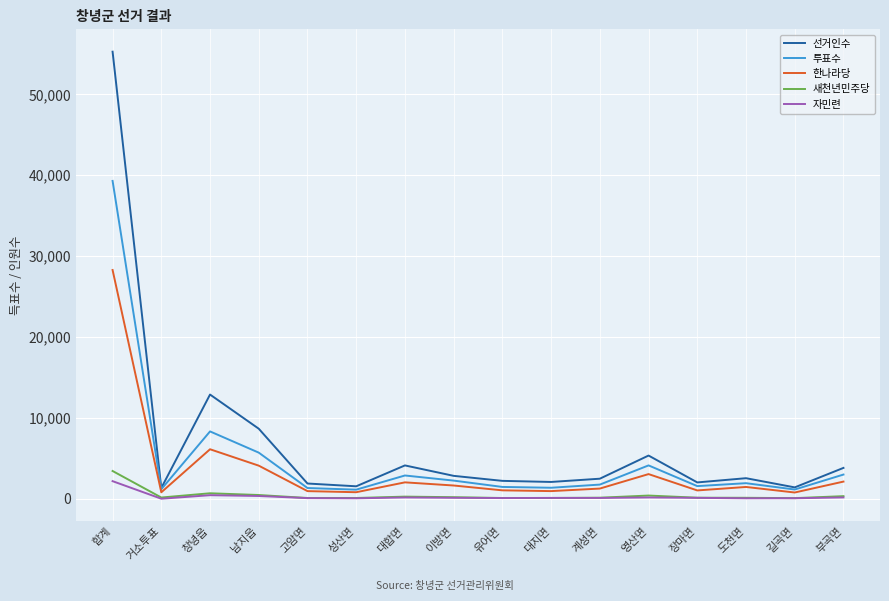

Does the chart have visible grid lines?

Yes